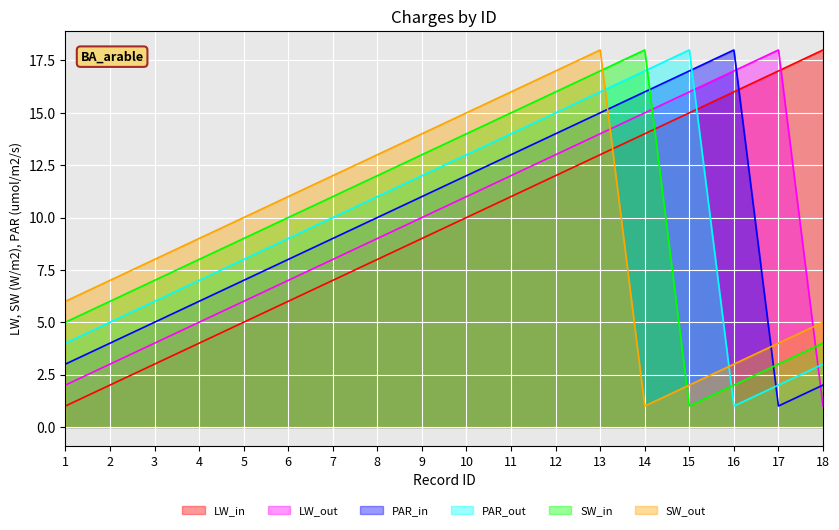

Reading left to right, transcribe all the data shown in this chart.

LW_in: 1=1	2=2	3=3	4=4	5=5	6=6	7=7	8=8	9=9	10=10	11=11	12=12	13=13	14=14	15=15	16=16	17=17	18=18
LW_out: 1=2	2=3	3=4	4=5	5=6	6=7	7=8	8=9	9=10	10=11	11=12	12=13	13=14	14=15	15=16	16=17	17=18	18=1
PAR_in: 1=3	2=4	3=5	4=6	5=7	6=8	7=9	8=10	9=11	10=12	11=13	12=14	13=15	14=16	15=17	16=18	17=1	18=2
PAR_out: 1=4	2=5	3=6	4=7	5=8	6=9	7=10	8=11	9=12	10=13	11=14	12=15	13=16	14=17	15=18	16=1	17=2	18=3
SW_in: 1=5	2=6	3=7	4=8	5=9	6=10	7=11	8=12	9=13	10=14	11=15	12=16	13=17	14=18	15=1	16=2	17=3	18=4
SW_out: 1=6	2=7	3=8	4=9	5=10	6=11	7=12	8=13	9=14	10=15	11=16	12=17	13=18	14=1	15=2	16=3	17=4	18=5